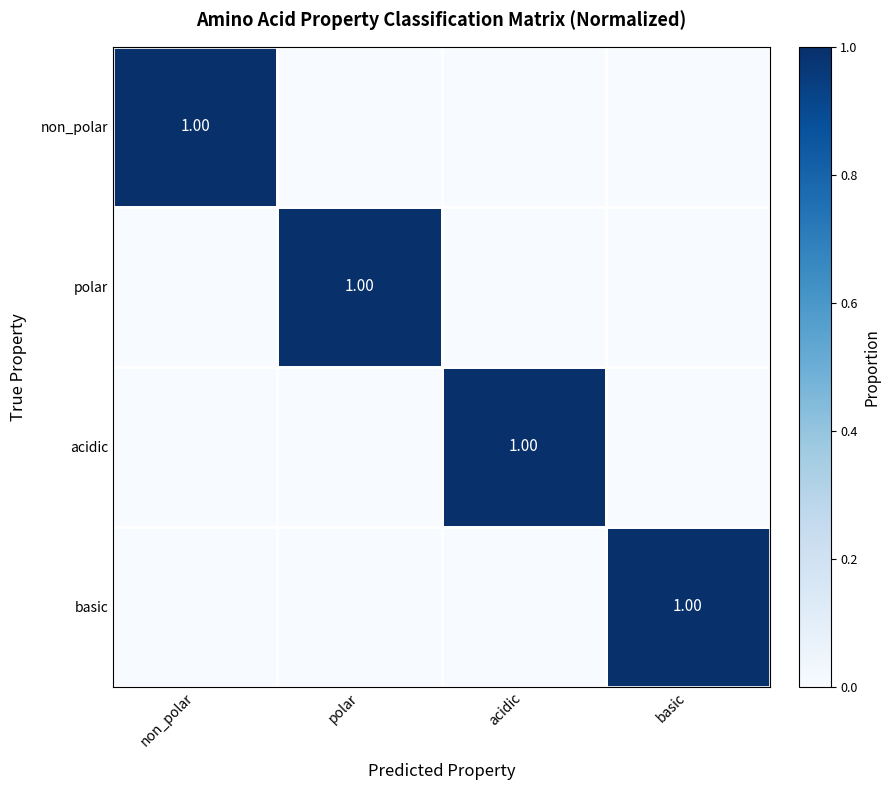

What is the difference between the highest and lowest values at polar?

1